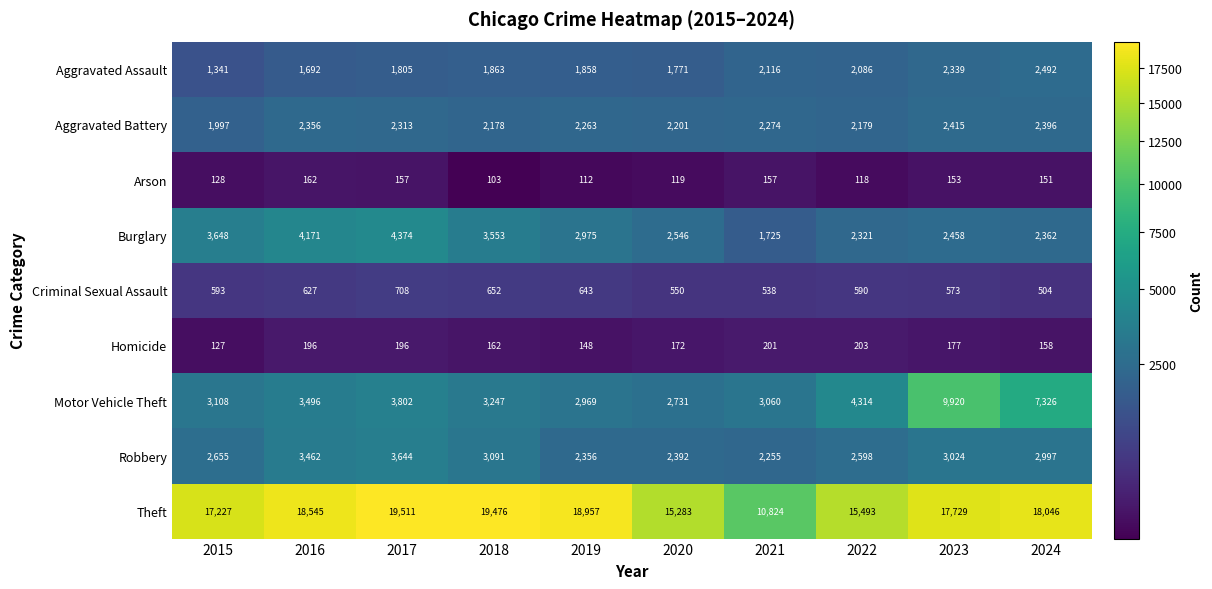

What is the greatest value displayed?

19511